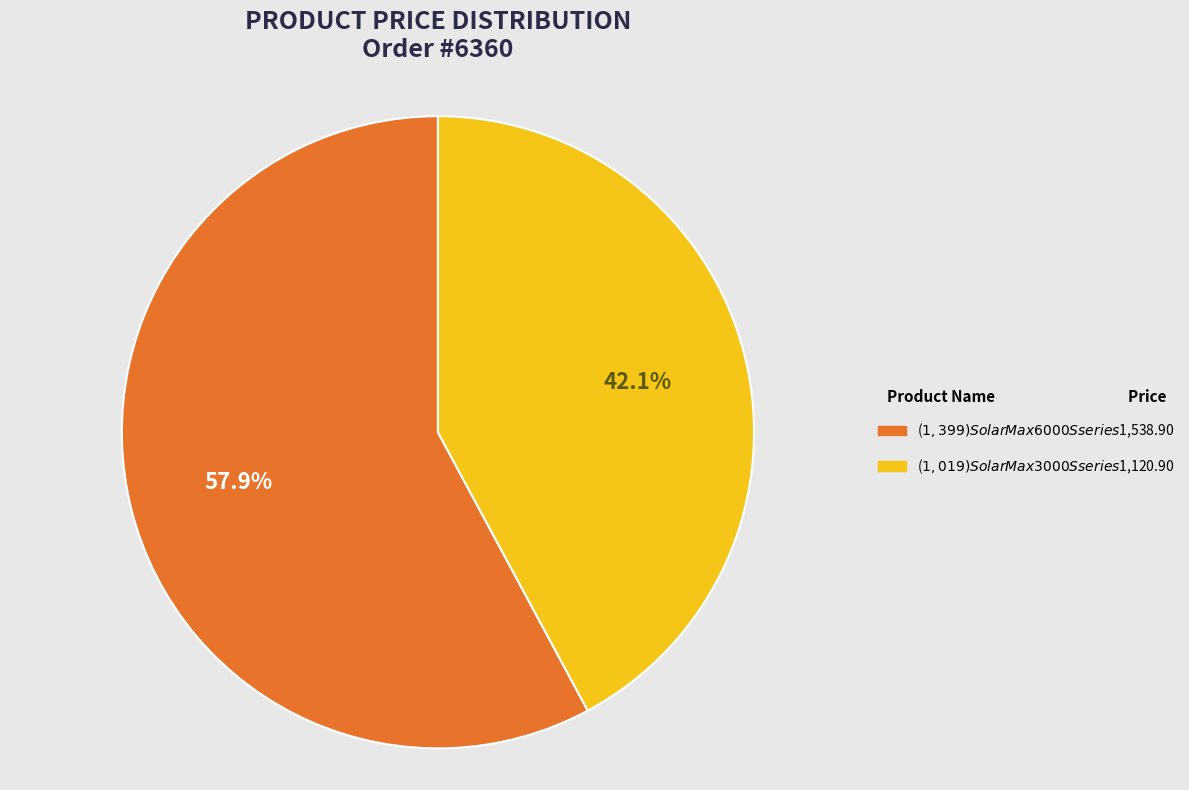

Is it true that ($1,019) SolarMax 3000 S series is 42% of the pie?

True